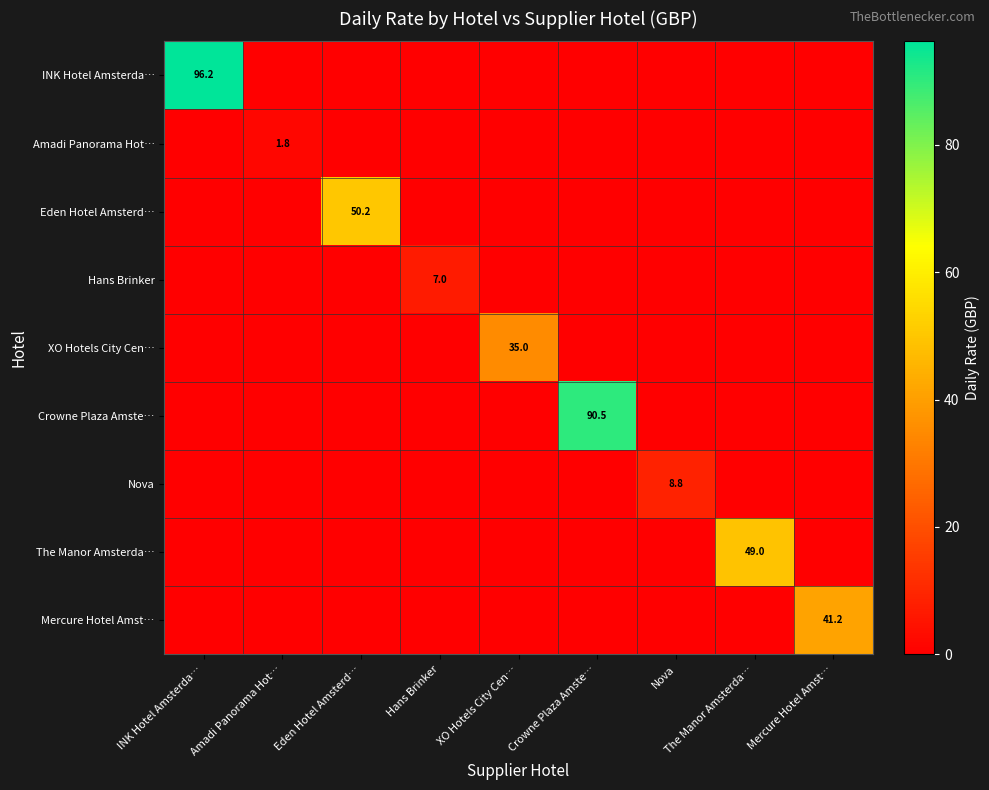

The value of XO Hotels City Cen… at XO Hotels City Cen… is 60.9. True or false?

False